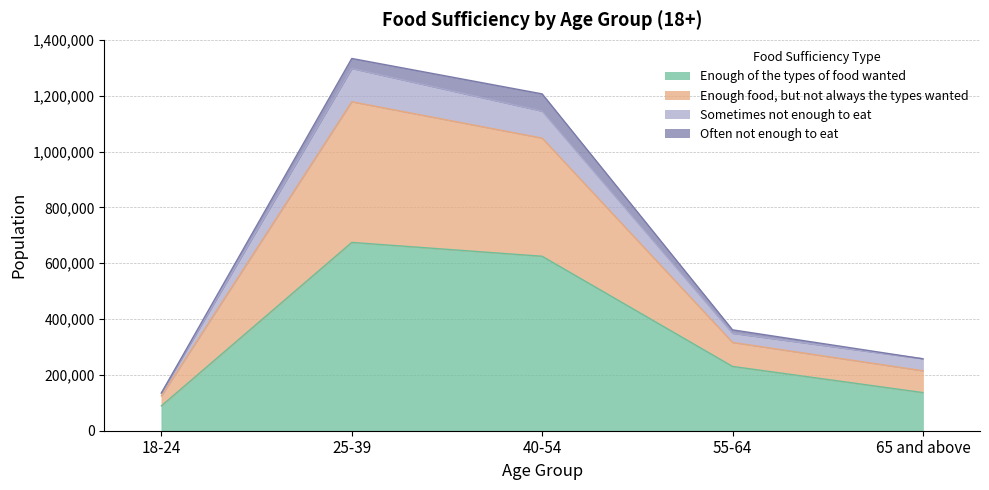

Is the value of Enough of the types of food wanted at 18-24 greater than the value of Enough food, but not always the types wanted at 25-39?

No